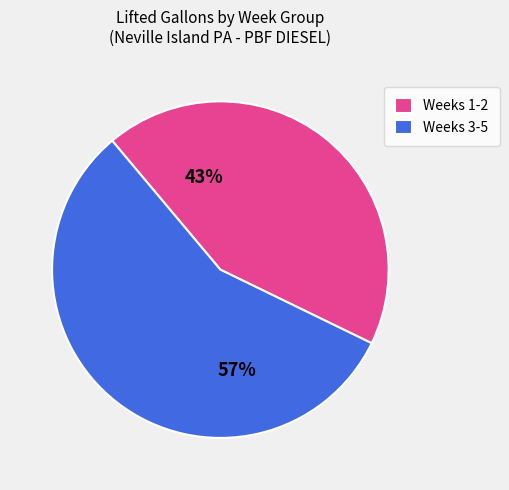

What percentage is the Weeks 3-5 slice, to the nearest percent?

57%